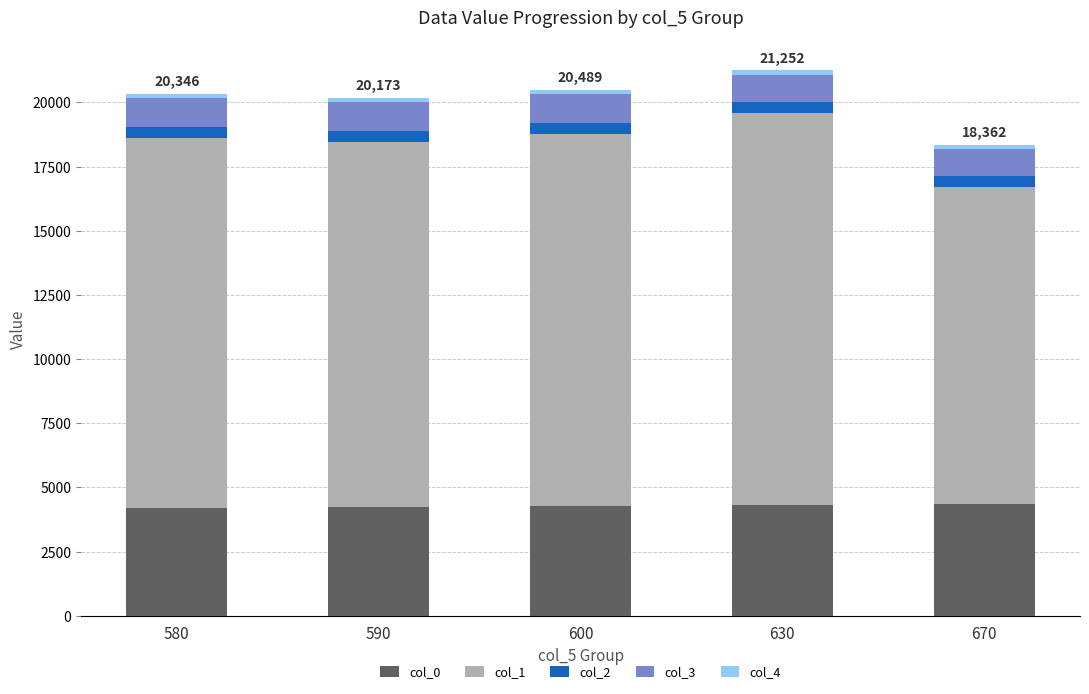

What is the sum of all col_0 values?

21387.5